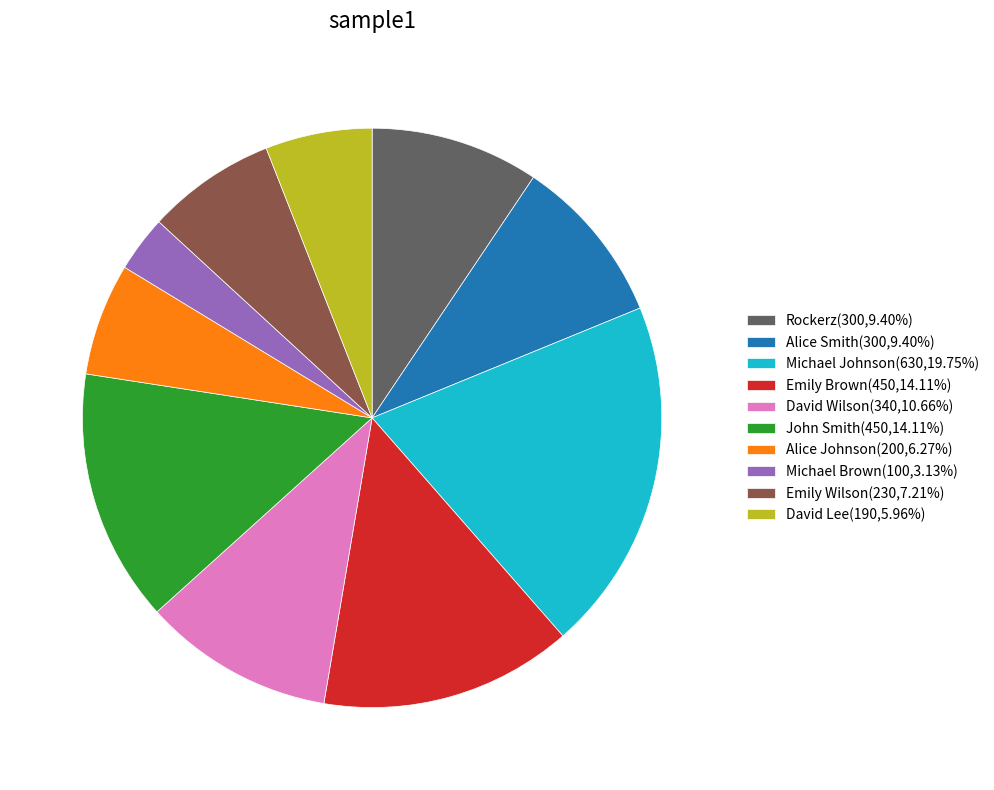

Does Michael Johnson(630,19.75%) represent more than half of the total?

No